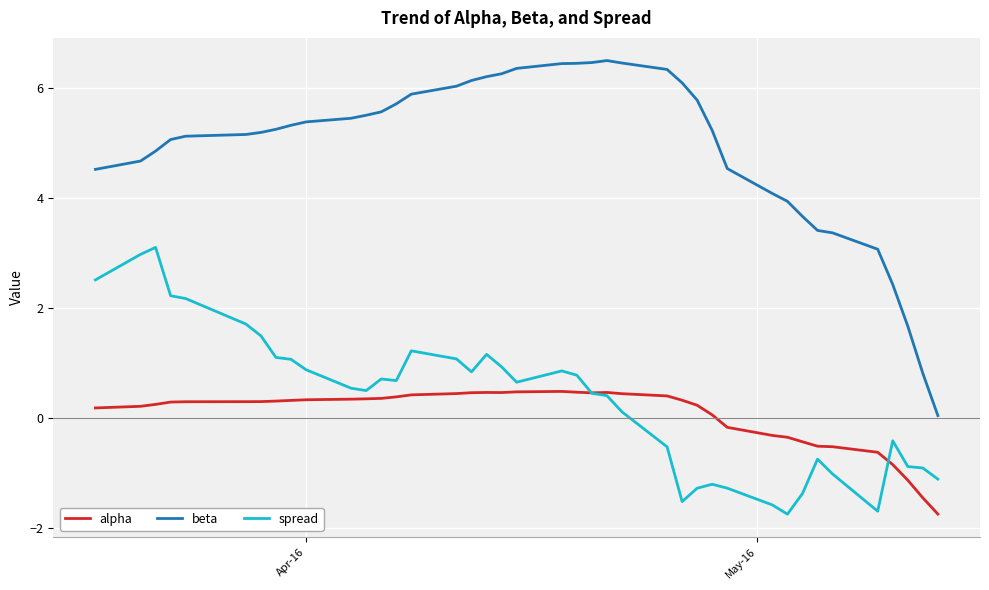

Does the chart display data point markers on the line(s)?

No